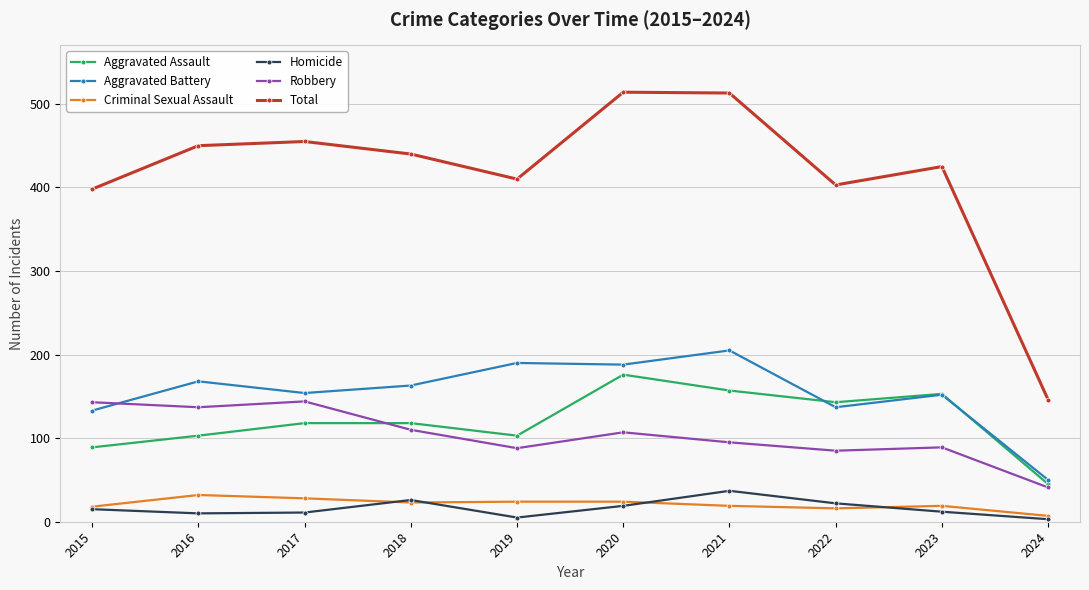

At which label does Aggravated Assault reach its minimum?

2024